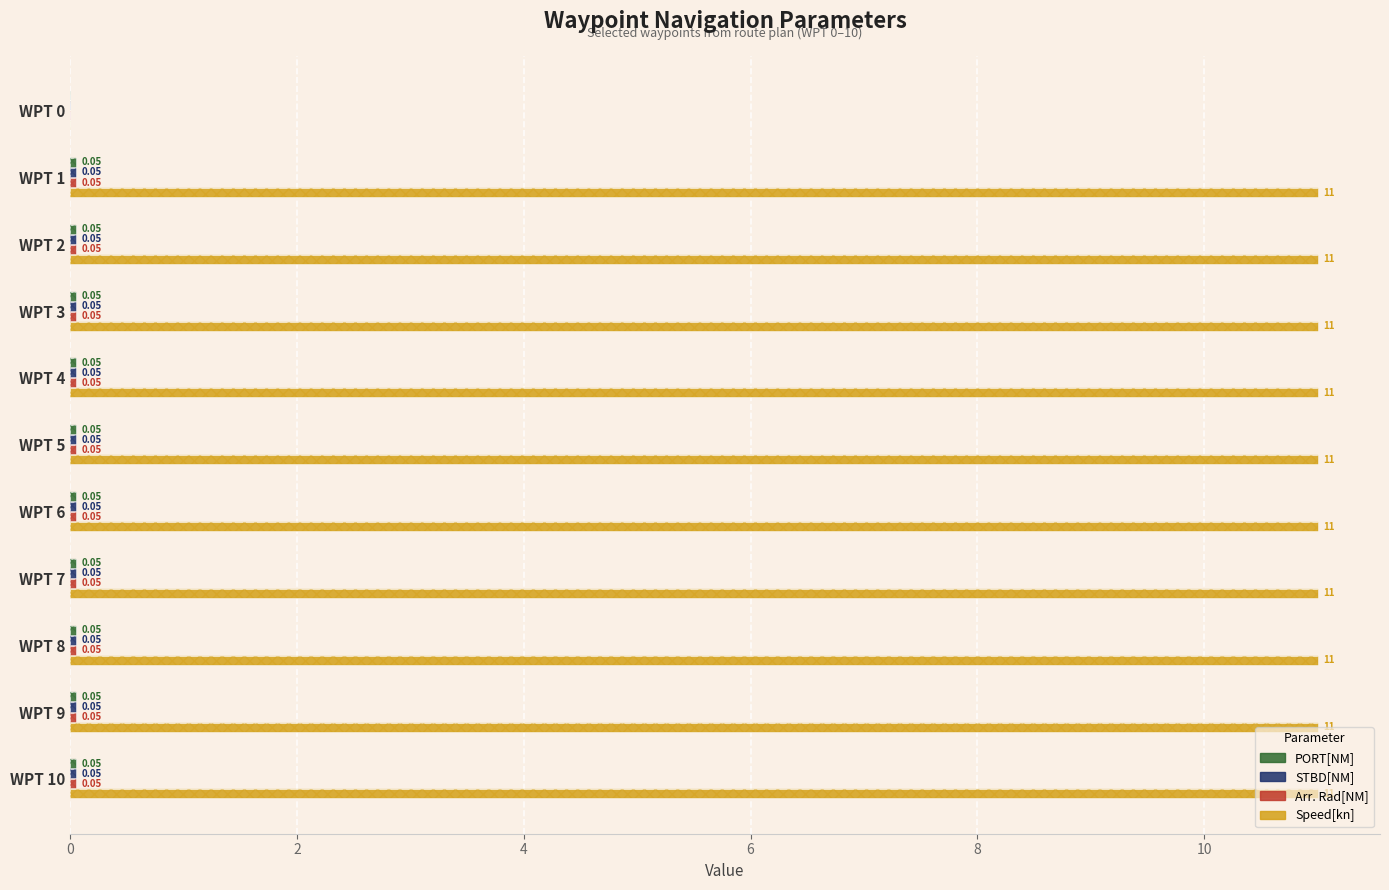

What are all the series names shown in the legend?

PORT[NM], STBD[NM], Arr. Rad[NM], Speed[kn]